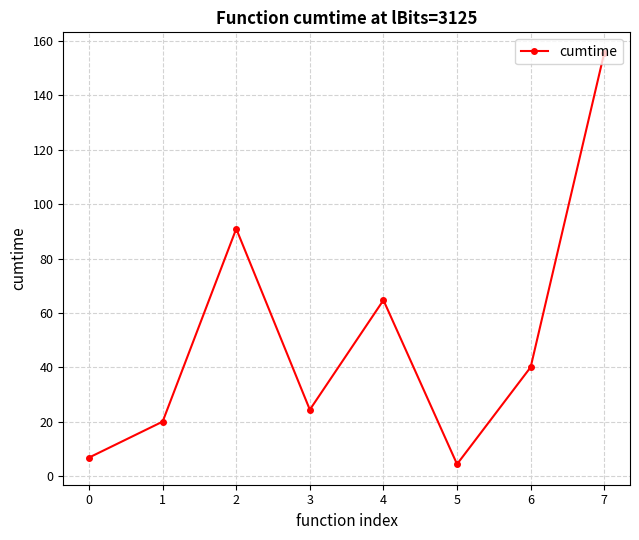

What is the value of the 5th point from the left?

64.7